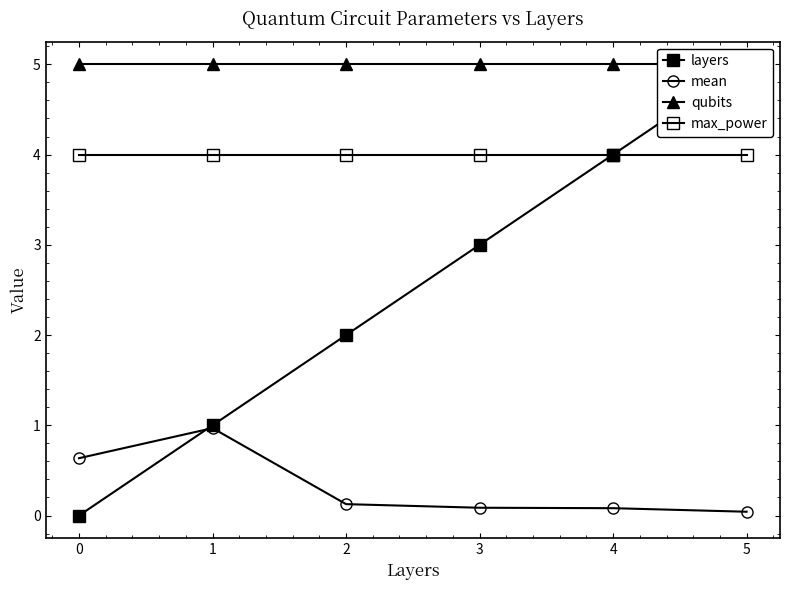

The layers series shows 2.9 at 5. True or false?

False